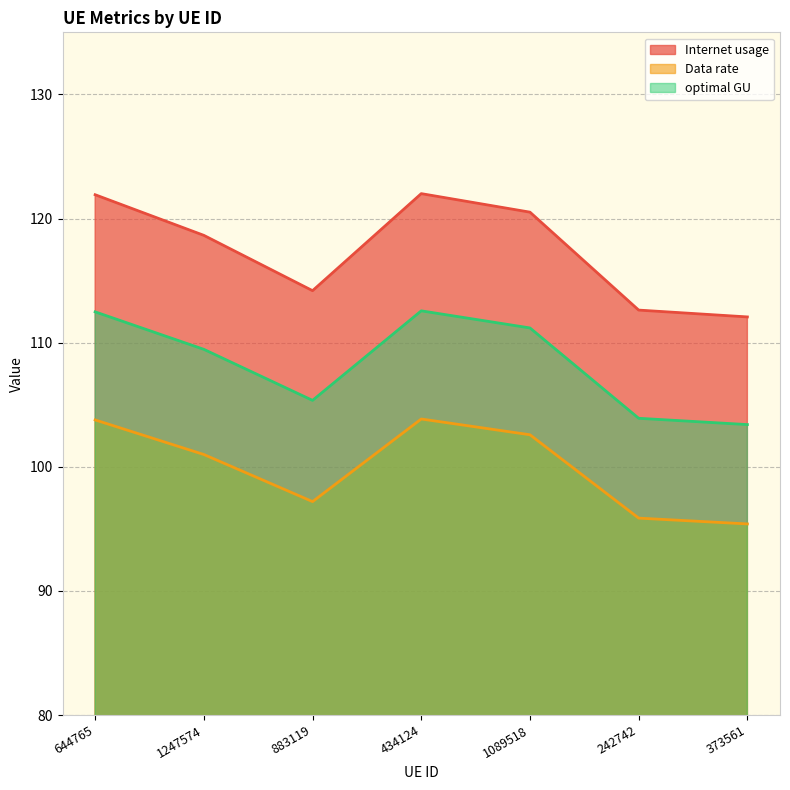

Does the chart display data point markers on the line(s)?

No